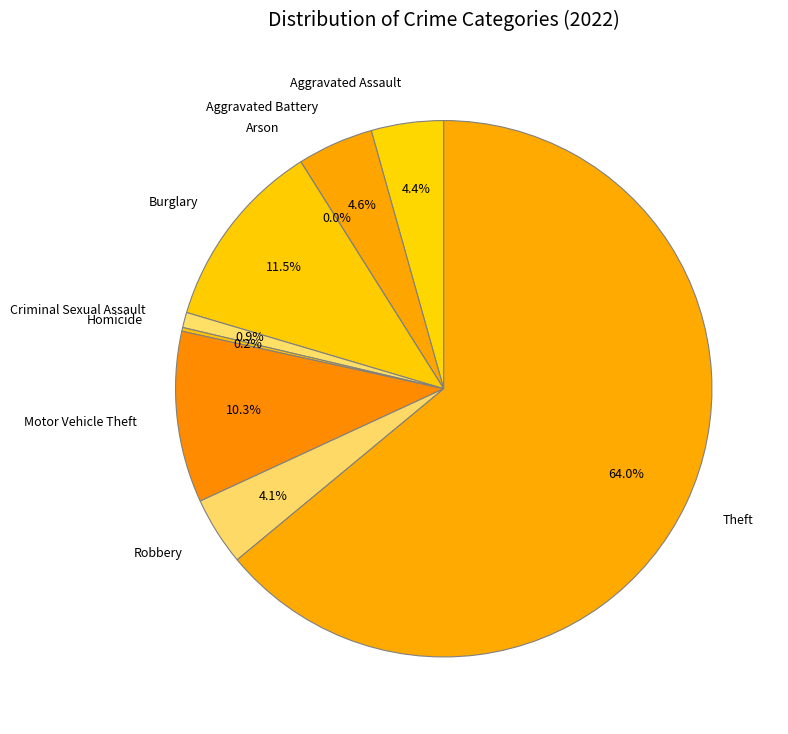

Count the number of slices in the pie.

9